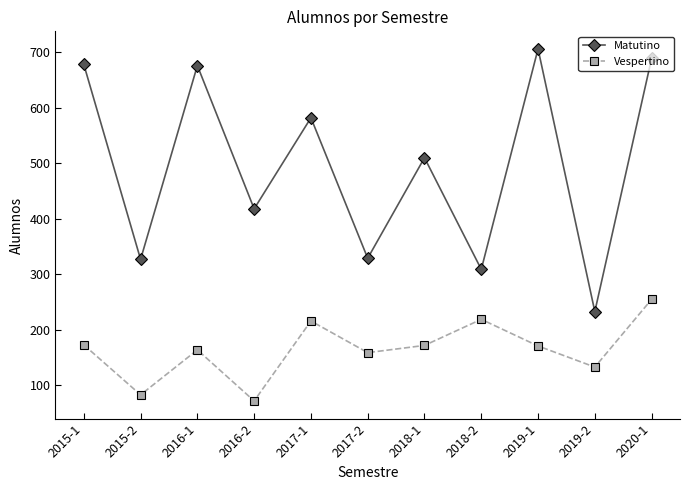

At which category is the sum across all series the highest?

2020-1